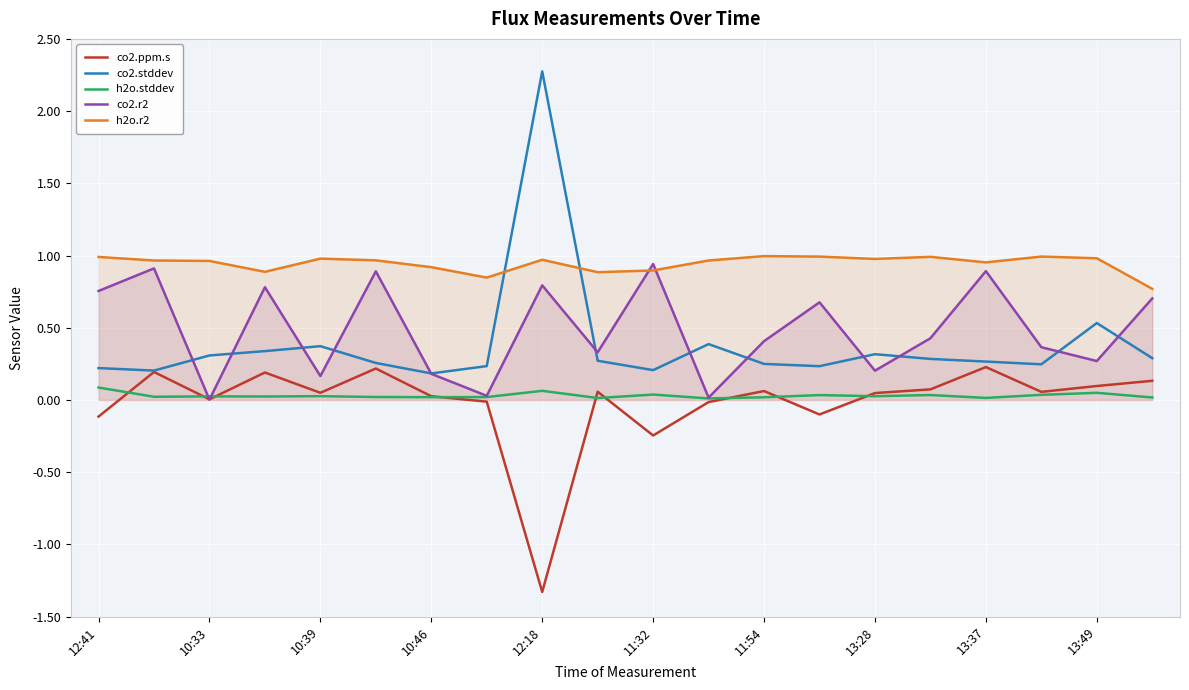

What is the label of the 1st point from the left?

12:41